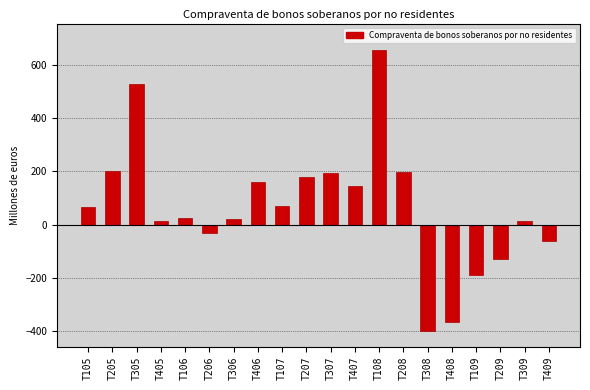

The value at T109 is -86. True or false?

False